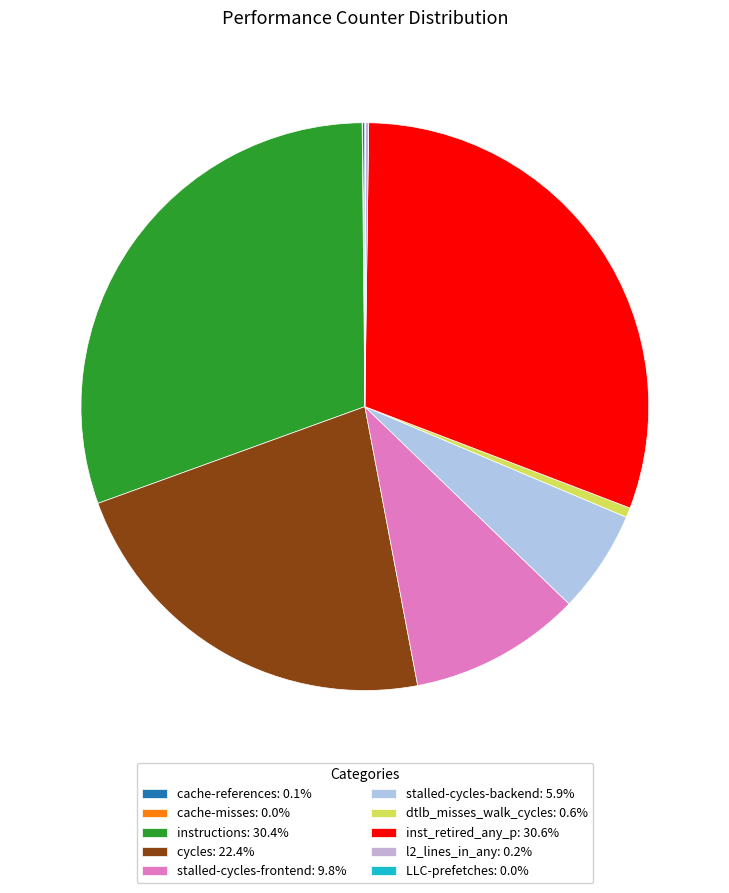

What is the smallest slice in the pie chart?

cache-misses